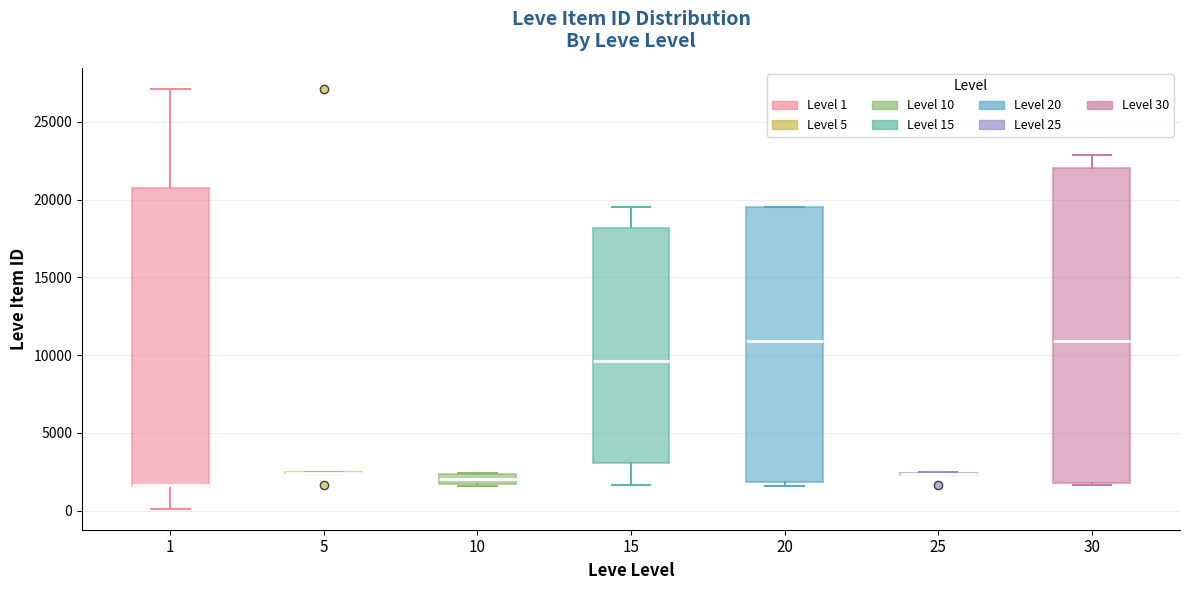

Which box is the tallest, from its lower edge to its upper edge?

30